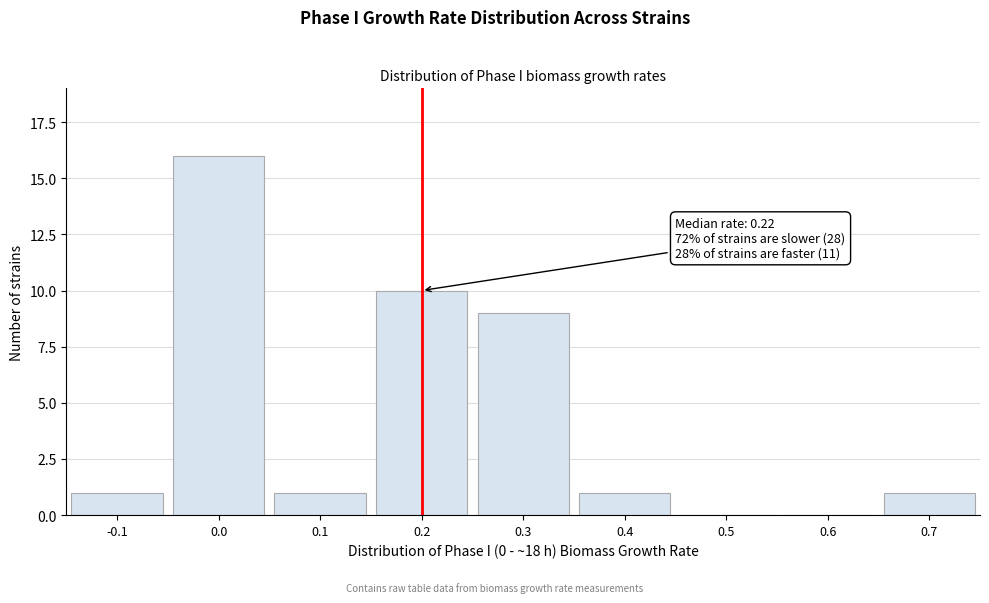

Reading left to right, list all the values displayed in this chart.

-0.1=1	0.0=16	0.1=1	0.2=10	0.3=9	0.4=1	0.5=0	0.6=0	0.7=1